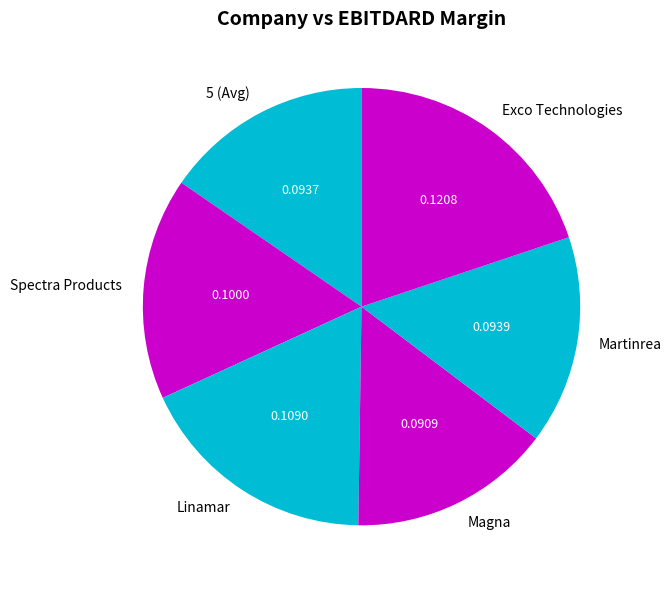

Which category has the biggest portion of the pie?

Exco Technologies